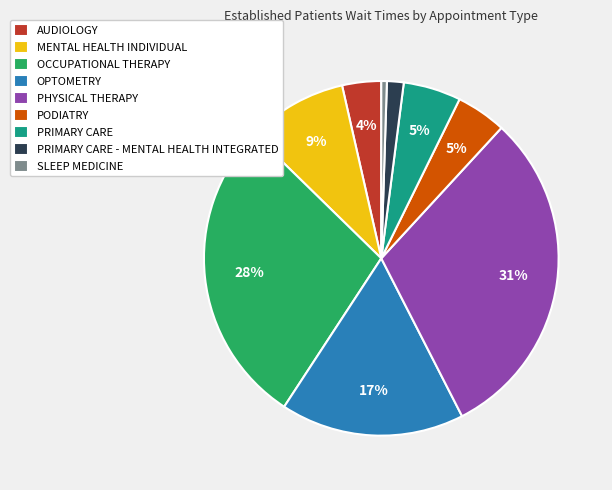

Is the sum of PRIMARY CARE and PODIATRY greater than half?

No